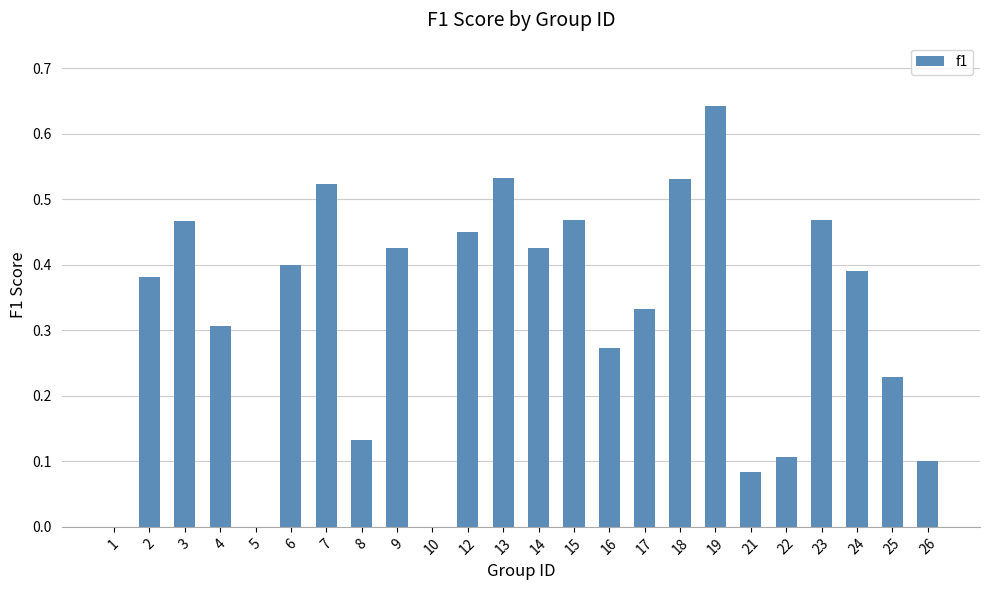

The value at 19 is 0.2. True or false?

False